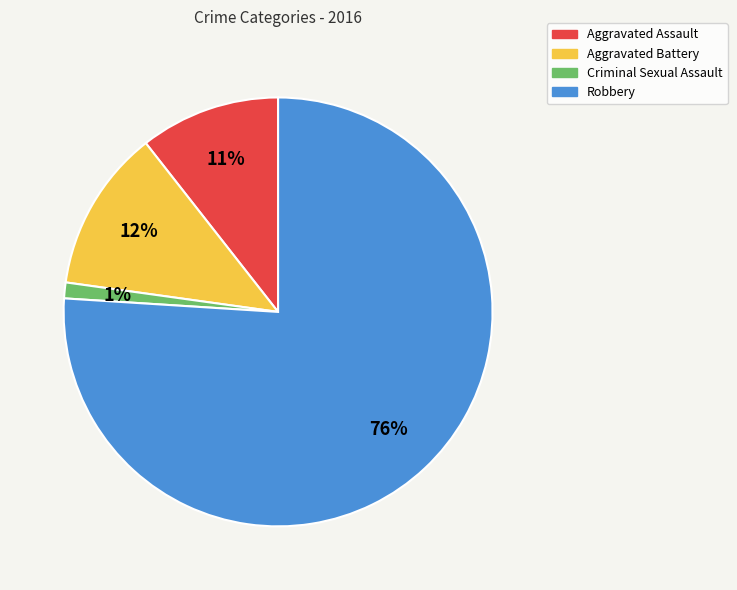

To the nearest percent, what portion does Robbery represent?

76%